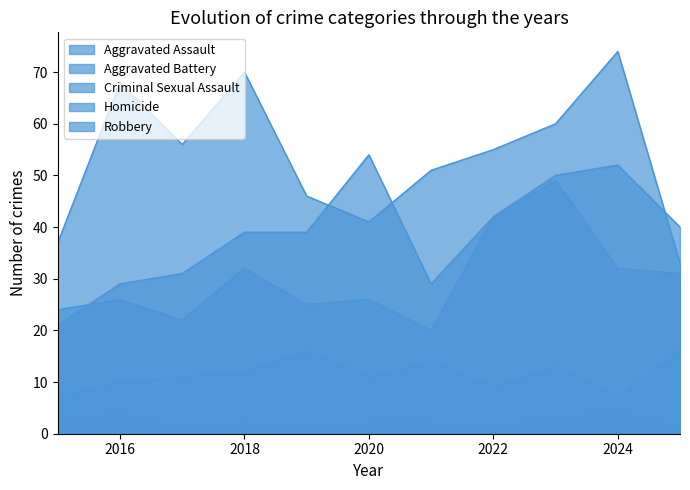

Is it true that Aggravated Assault equals 29 at 2016?

True